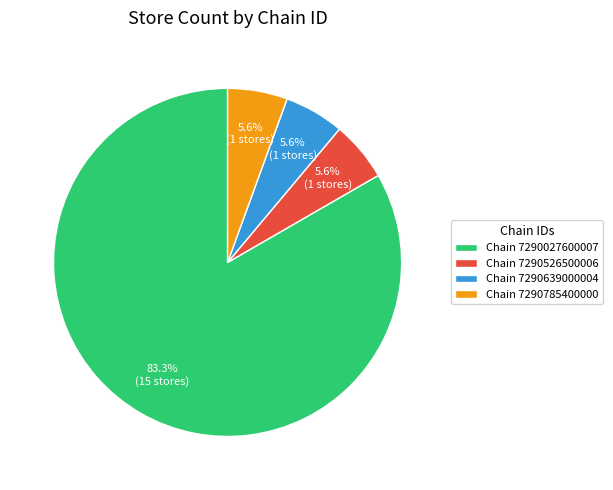

Which category has the biggest portion of the pie?

Chain 7290027600007